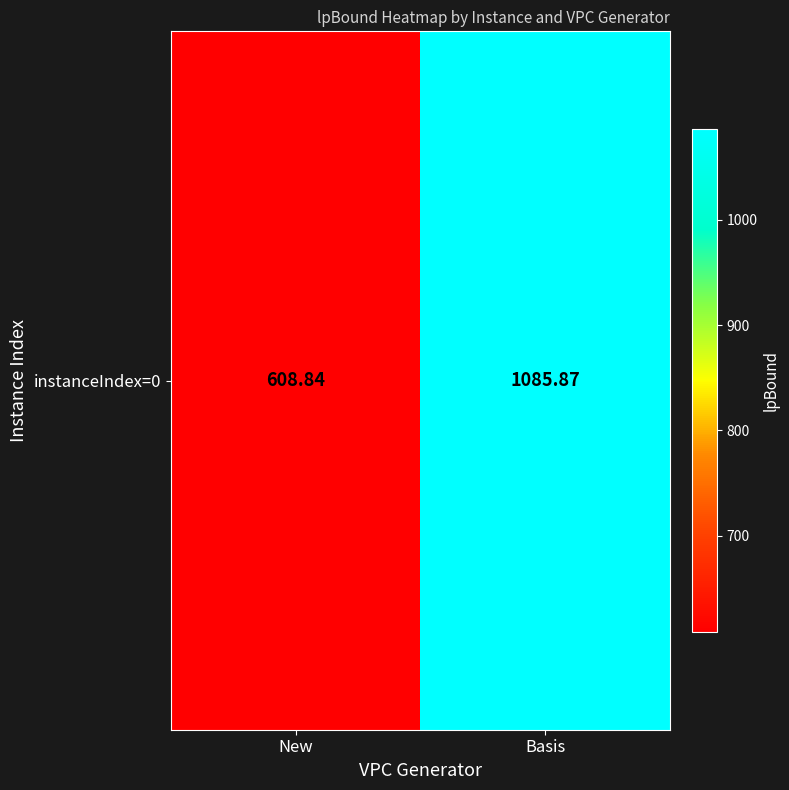

Reading right to left, list all the values displayed in this chart.

1085.9	608.8